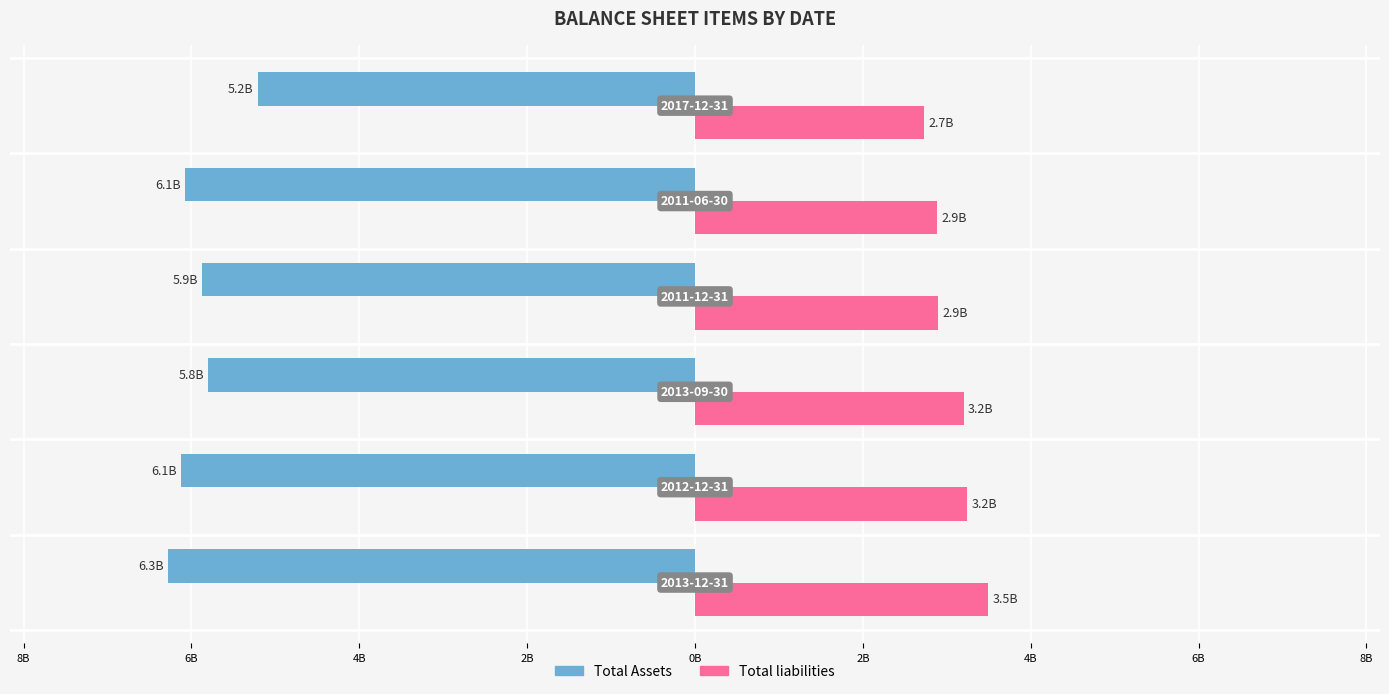

What are all the series names shown in the legend?

Total Assets, Total liabilities